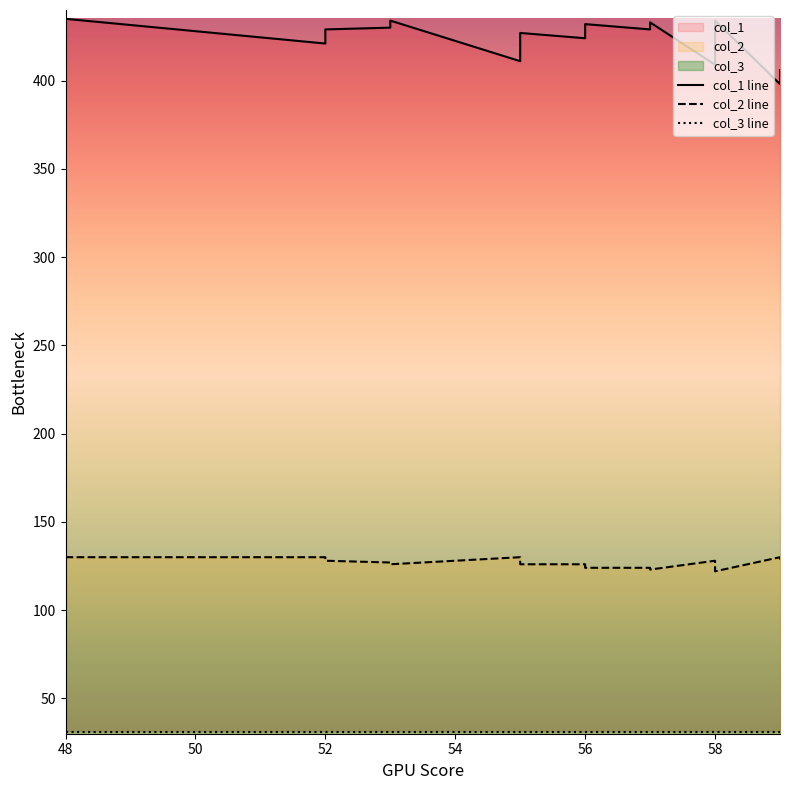

What is the lowest value of the col_1 series?

398